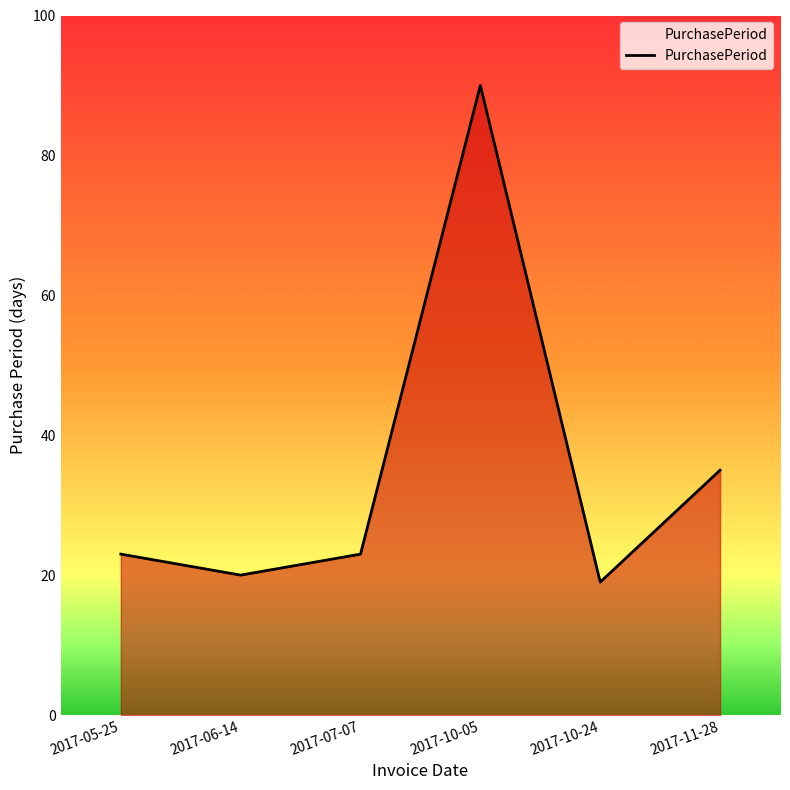

The chart shows a value of 121 at 2017-10-05. True or false?

False